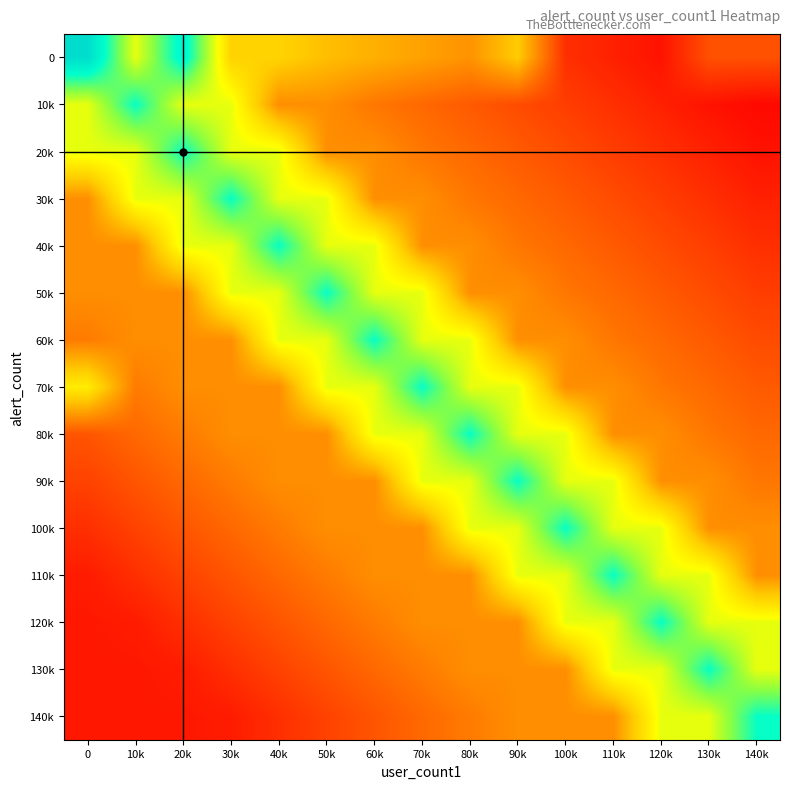

What is the total value across all series at 20k?

5.5